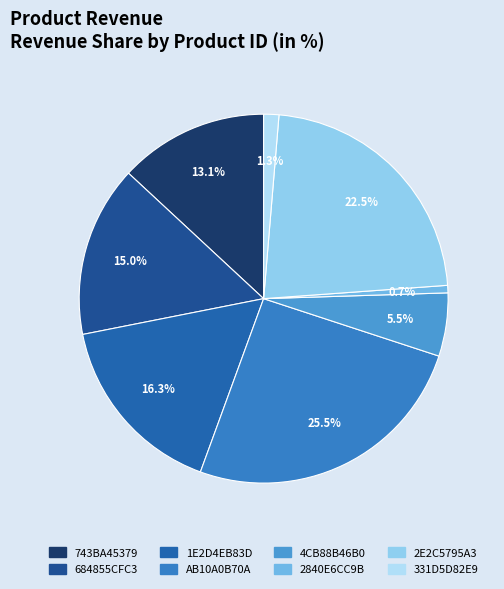

What percentage is NOT represented by 743BA45379?

86.9%